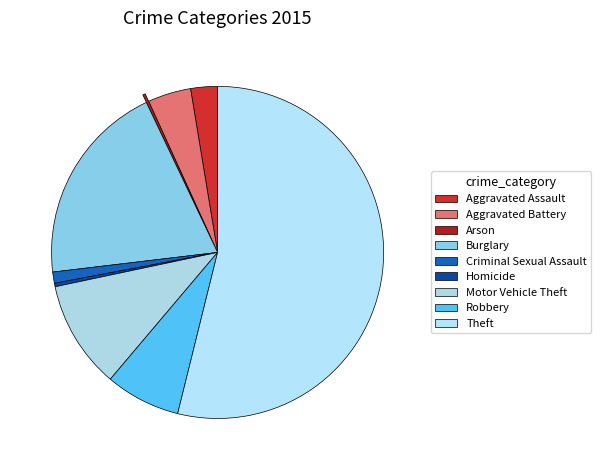

What is the change in value from Aggravated Battery to Burglary?

+186